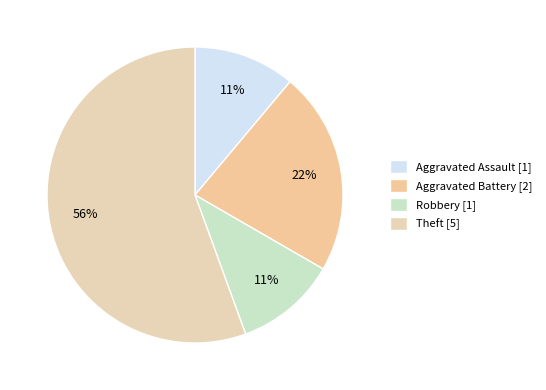

Which has a higher value, Aggravated Assault or Aggravated Battery?

Aggravated Battery